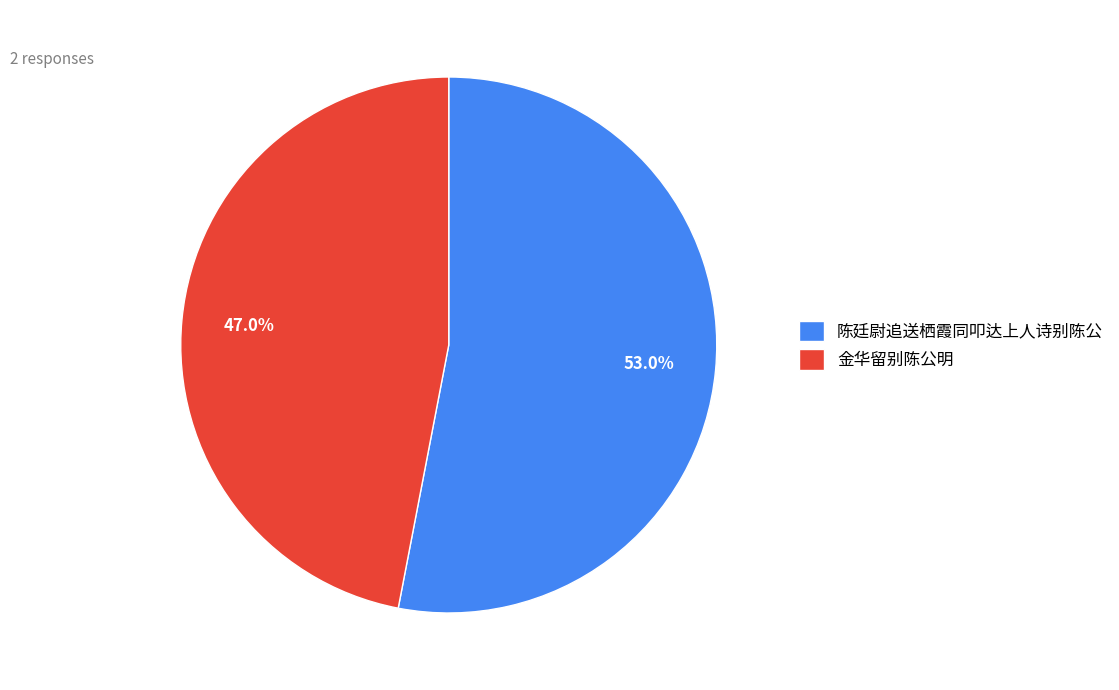

The 陈廷尉追送栖霞同叩达上人诗别陈公 slice represents 45% of the pie. True or false?

False